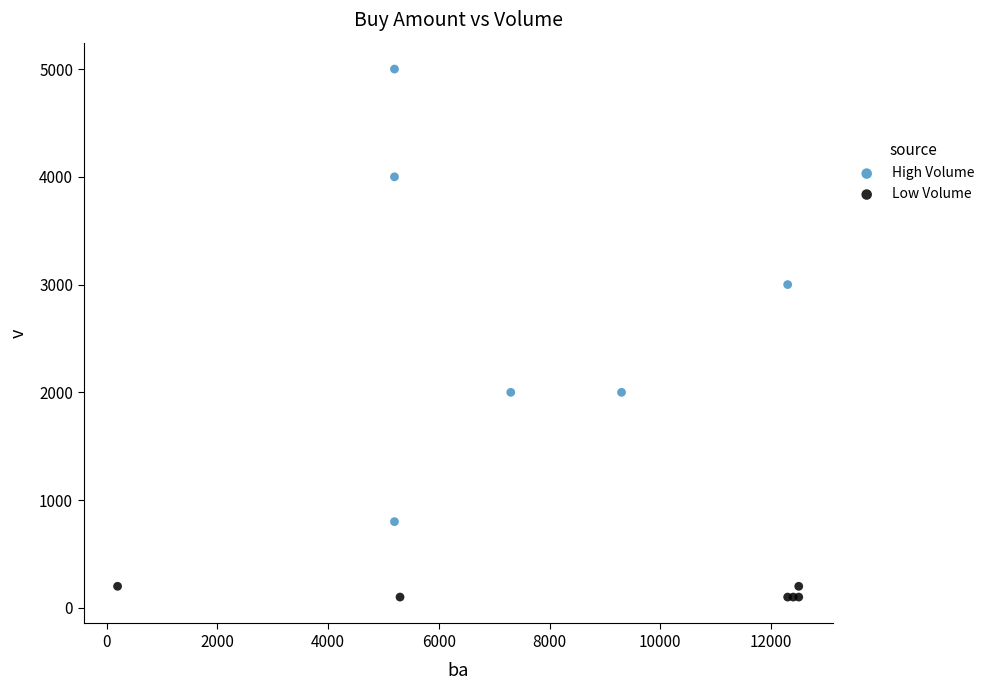

Which series contains the highest Y value?

High Volume